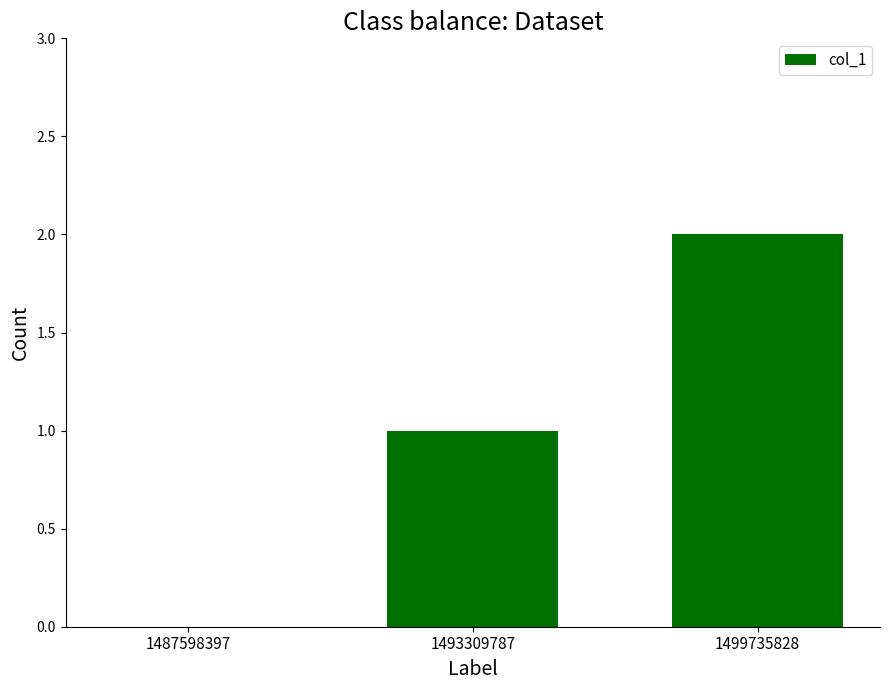

What is the difference between the values at 1499735828 and 1493309787?

1